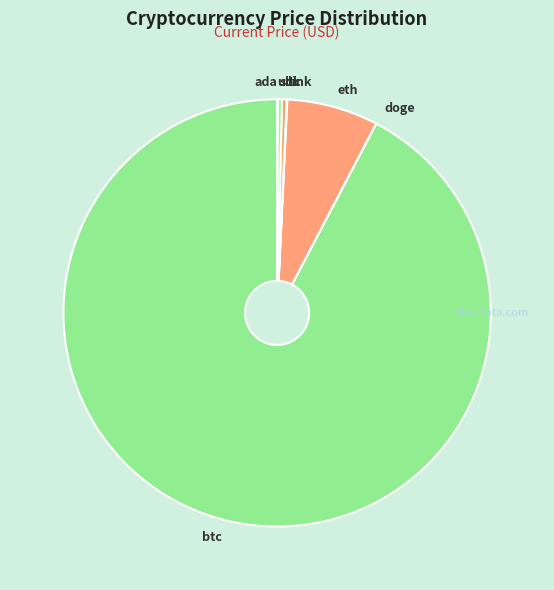

Is there a majority slice in this chart?

Yes